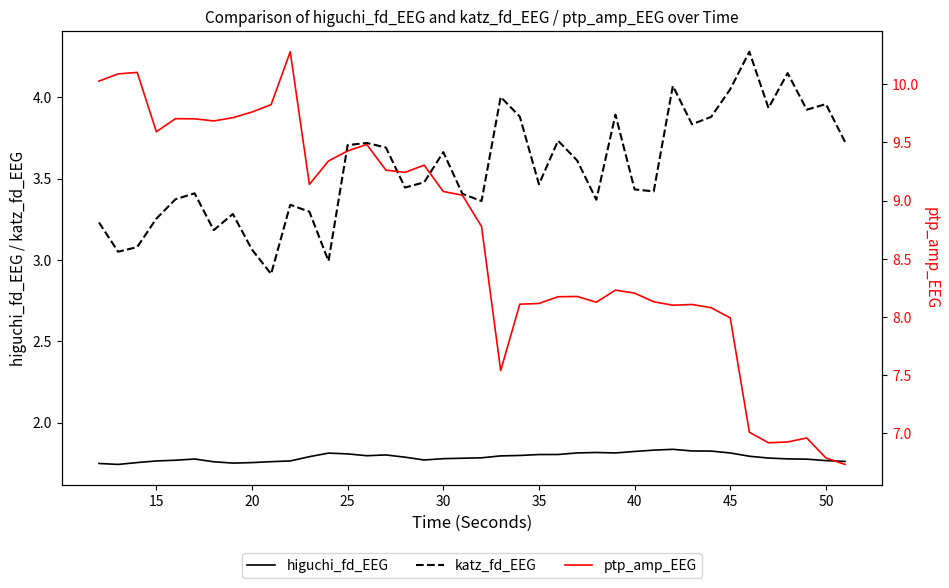

True or false: higuchi_fd_EEG and katz_fd_EEG cross at least once.

False